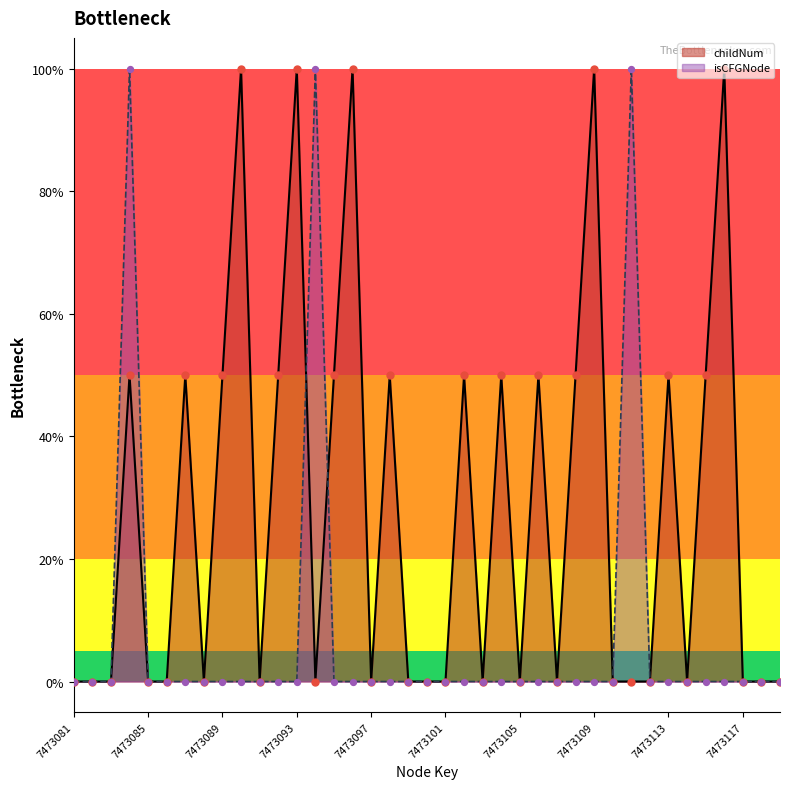

Which series contains the lowest Y value?

childNum